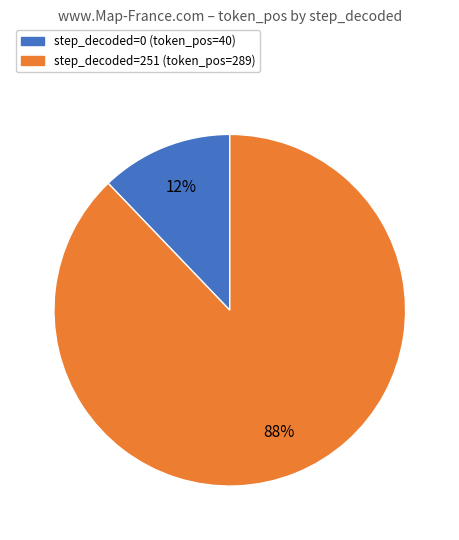

To the nearest percent, what is the average slice percentage?

50%